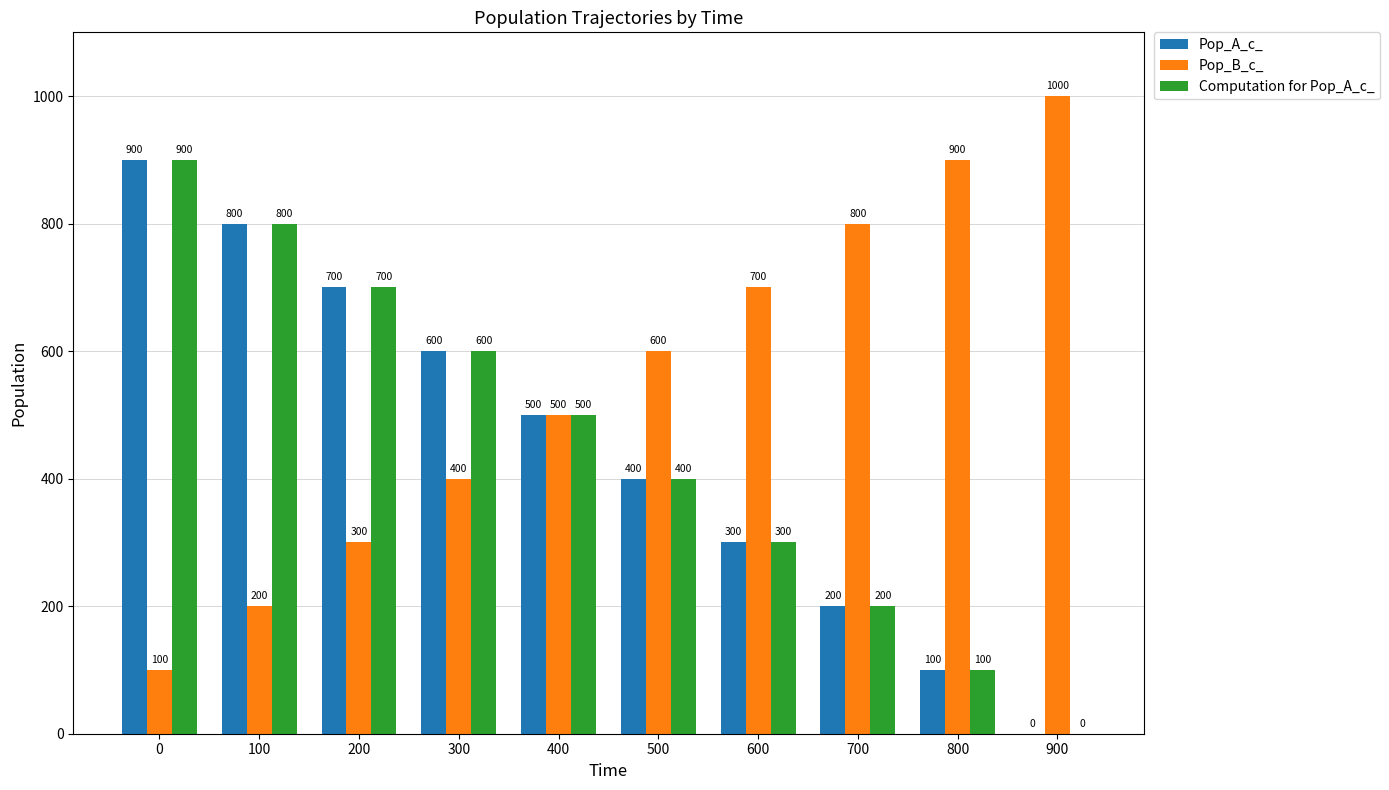

What are all the series names shown in the legend?

Pop_A_c_, Pop_B_c_, Computation for Pop_A_c_